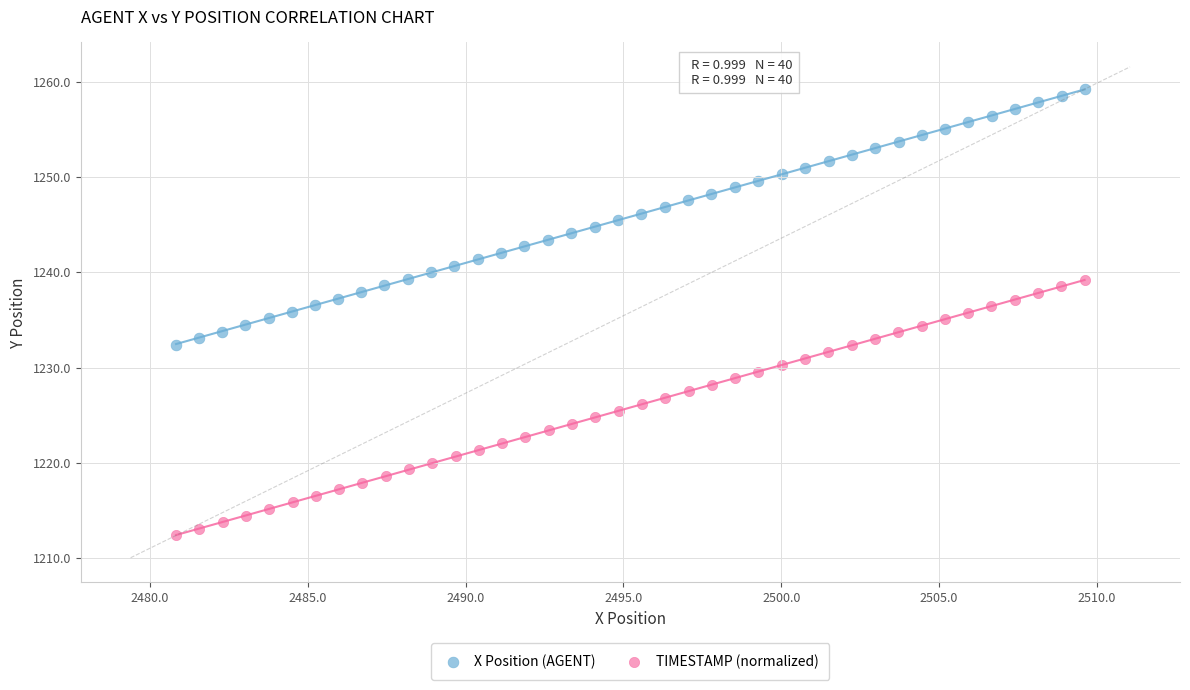

Which series contains the lowest Y value?

TIMESTAMP (normalized)